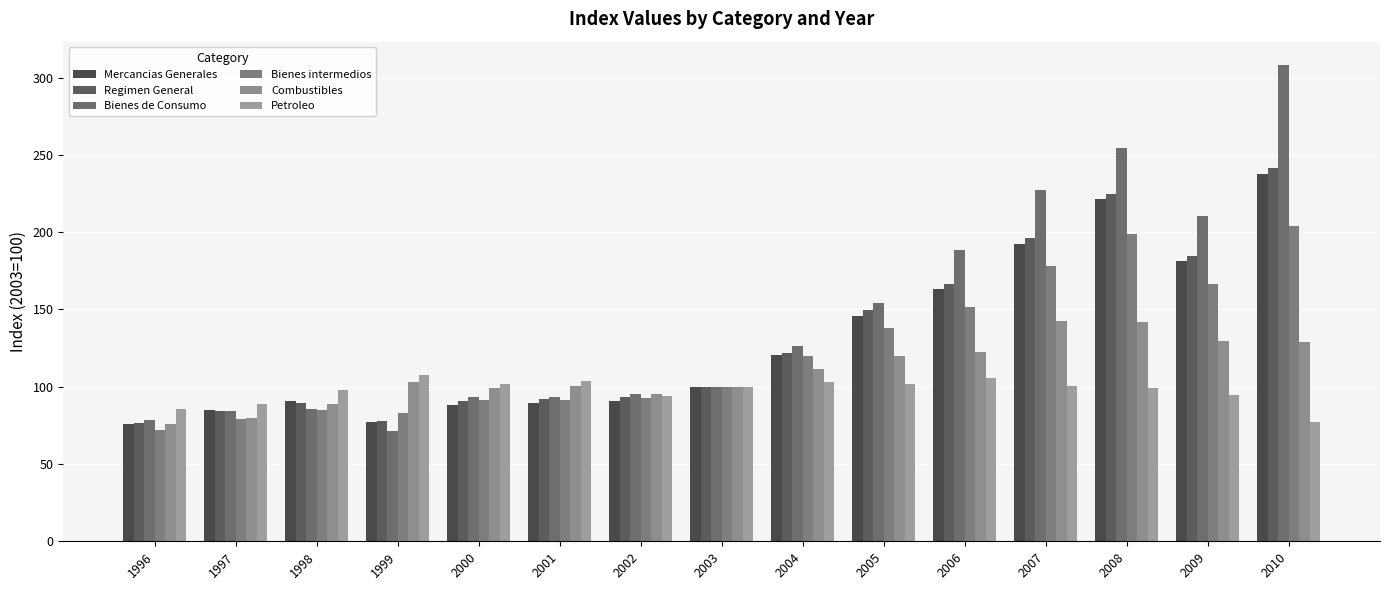

Reading left to right, what are all the values shown in this chart?

Mercancias Generales: 1996=75.7	1997=84.7	1998=90.5	1999=77.3	2000=88.5	2001=89.8	2002=90.8	2003=100.0	2004=120.4	2005=146.0	2006=163.0	2007=192.2	2008=221.4	2009=181.4	2010=237.8
Regimen General: 1996=76.4	1997=84.5	1998=89.2	1999=77.9	2000=90.5	2001=92.0	2002=93.5	2003=100.0	2004=121.8	2005=149.9	2006=166.4	2007=196.0	2008=224.5	2009=184.6	2010=241.5
Bienes de Consumo: 1996=78.4	1997=84.2	1998=85.7	1999=71.5	2000=93.3	2001=93.2	2002=95.5	2003=100.0	2004=126.6	2005=154.2	2006=188.7	2007=227.0	2008=254.5	2009=210.6	2010=307.9
Bienes intermedios: 1996=71.7	1997=79.3	1998=84.7	1999=83.0	2000=91.5	2001=91.3	2002=92.8	2003=100.0	2004=120.1	2005=137.7	2006=151.9	2007=177.9	2008=198.8	2009=166.5	2010=203.9
Combustibles: 1996=75.7	1997=79.6	1998=89.1	1999=103.3	2000=99.5	2001=100.4	2002=95.1	2003=100.0	2004=111.3	2005=119.9	2006=122.2	2007=142.6	2008=141.7	2009=129.3	2010=128.9
Petroleo: 1996=85.5	1997=89.0	1998=97.6	1999=107.4	2000=101.7	2001=104.0	2002=93.7	2003=100.0	2004=103.0	2005=101.6	2006=105.9	2007=100.4	2008=99.5	2009=94.7	2010=77.0